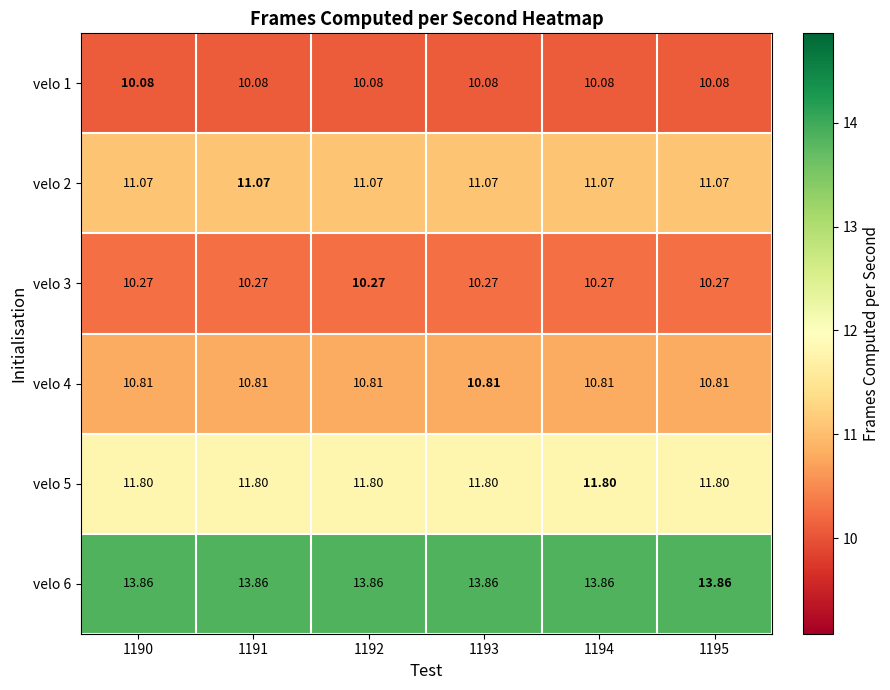

Count the number of data series in this chart.

6